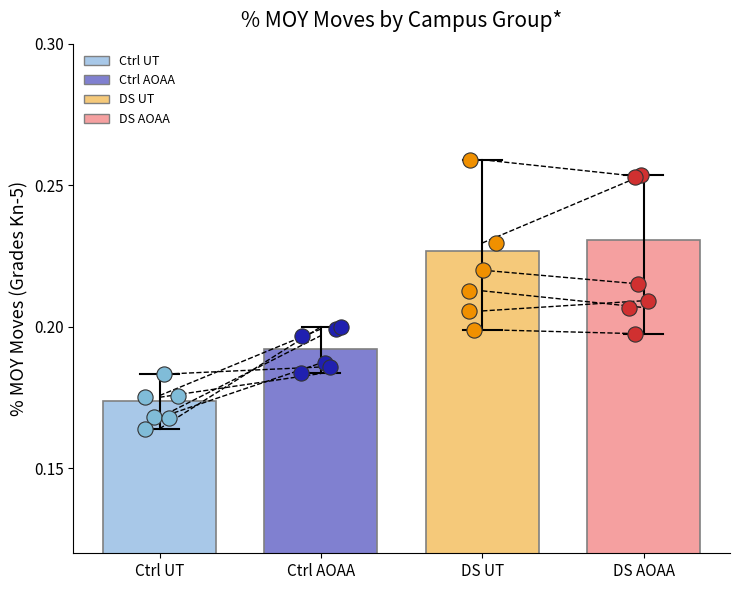

Which series reaches the minimum Y coordinate?

Ctrl UT